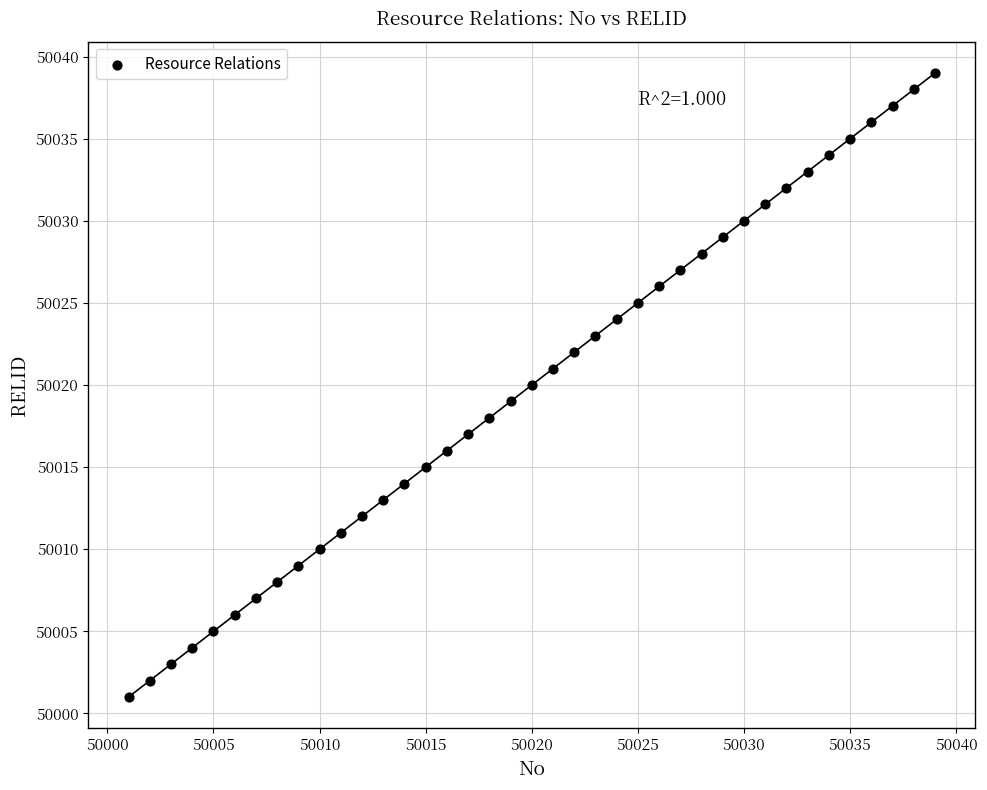

What is the range of Y values (max minus min)?

38